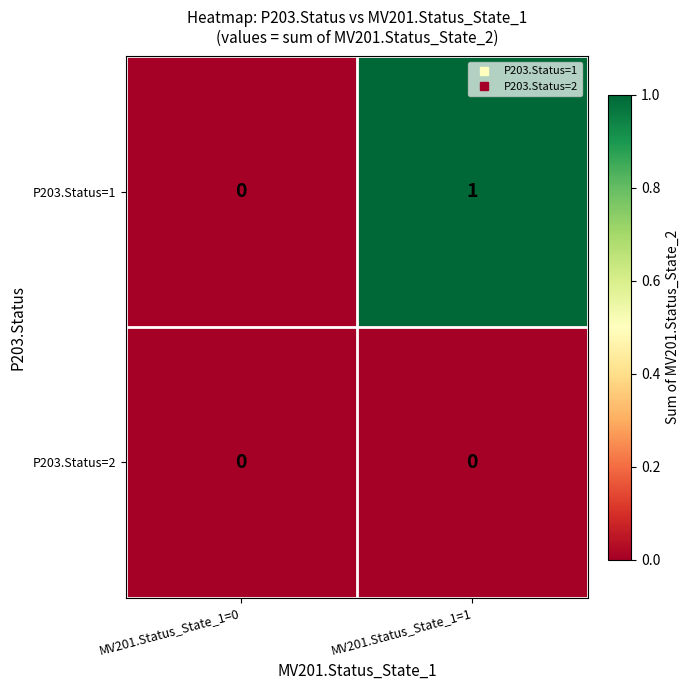

Is it true that P203.Status=1 equals 1 at MV201.Status_State_1=1?

True